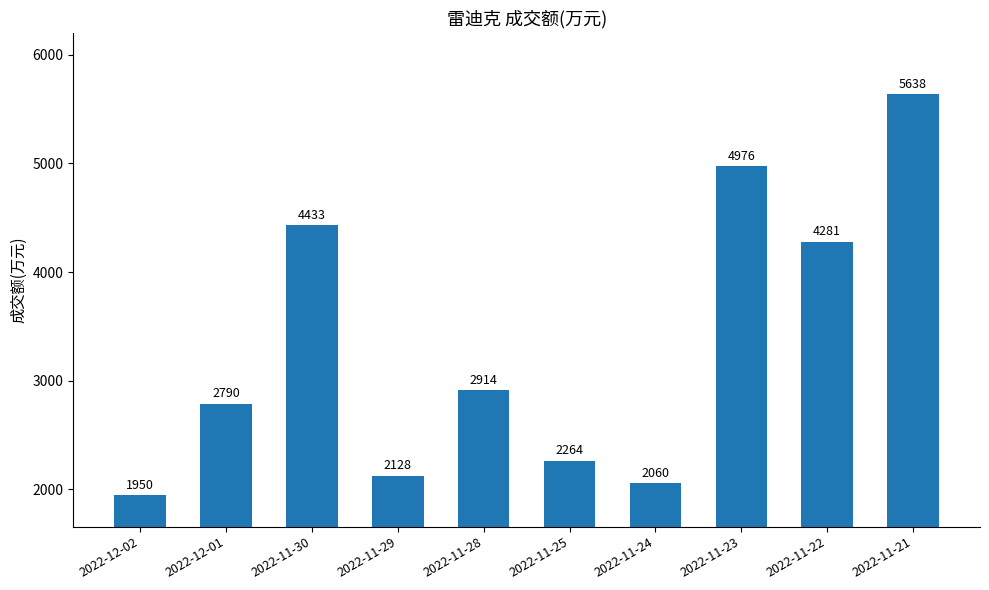

How many bars are there in total?

10